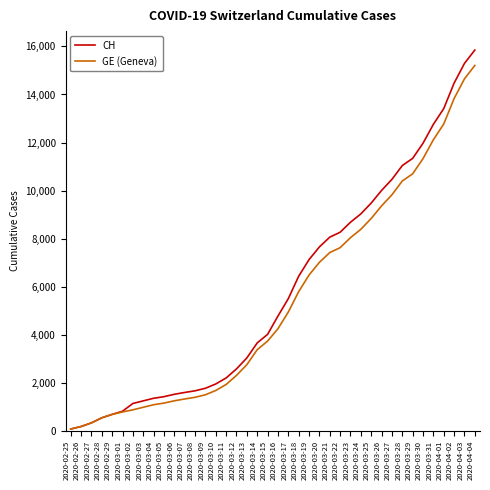

What is the difference between the second highest and minimum values in the GE (Geneva) series?

14579